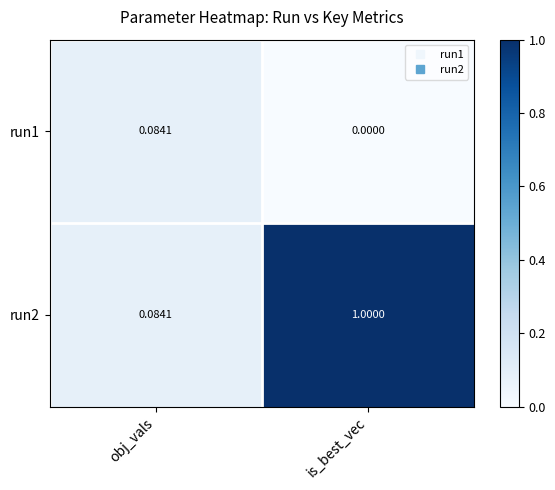

At which category is the sum across all series the highest?

is_best_vec